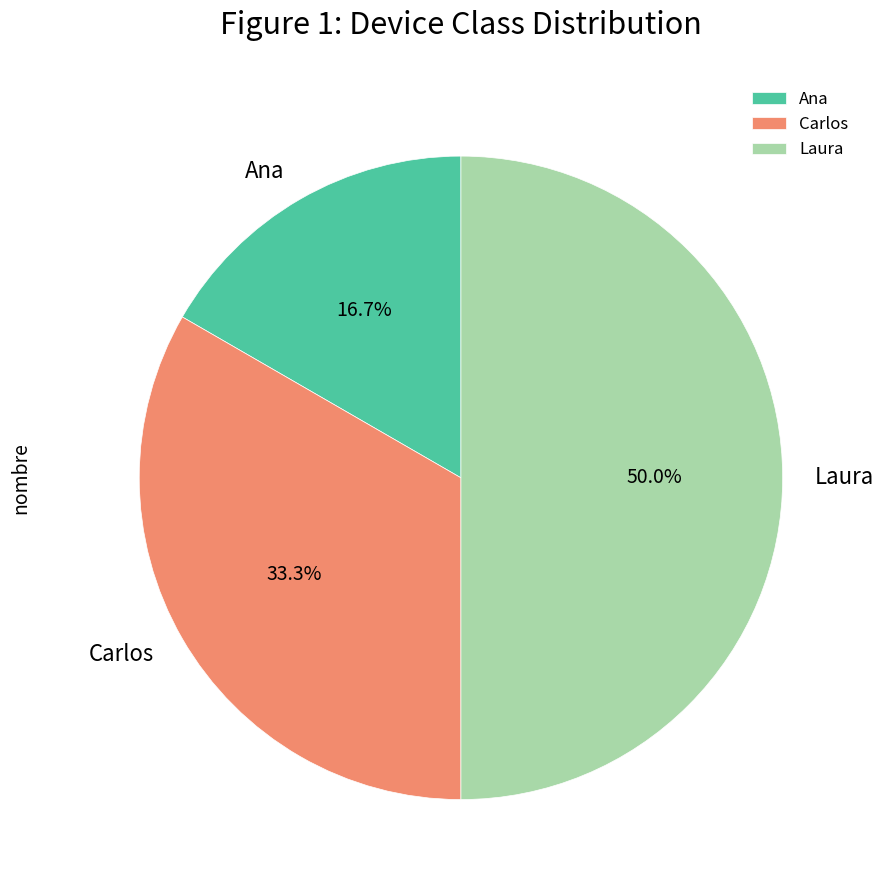

Does Ana account for over 50% of the chart?

No